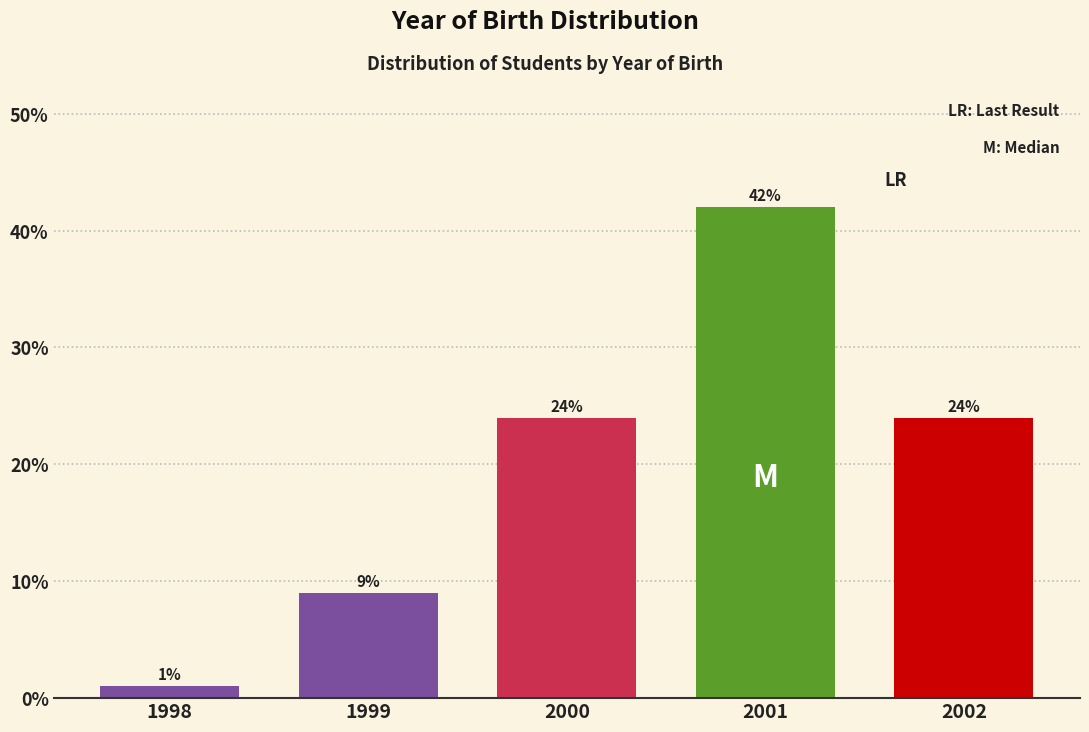

Reading right to left, transcribe all the data shown in this chart.

24	42	24	9	1